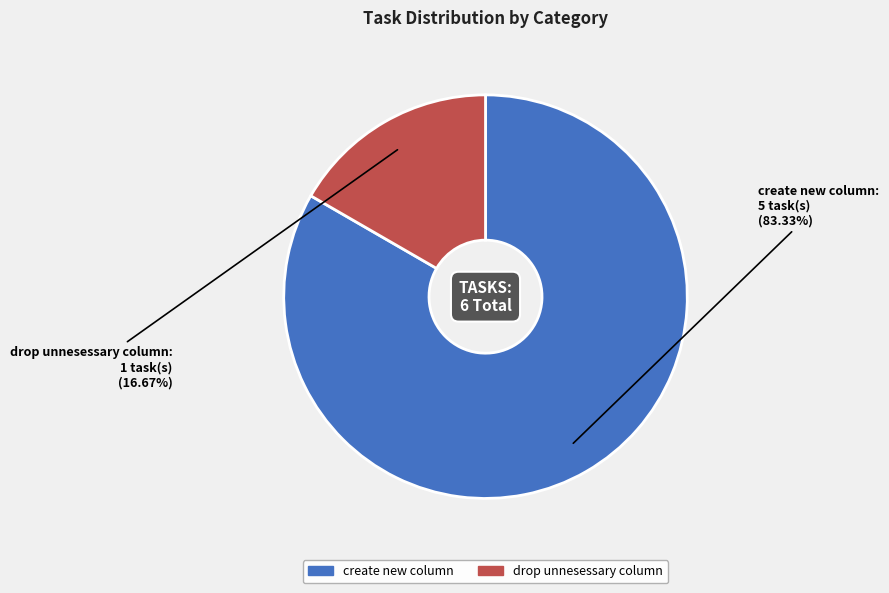

To the nearest percent, what is the average slice percentage?

50%